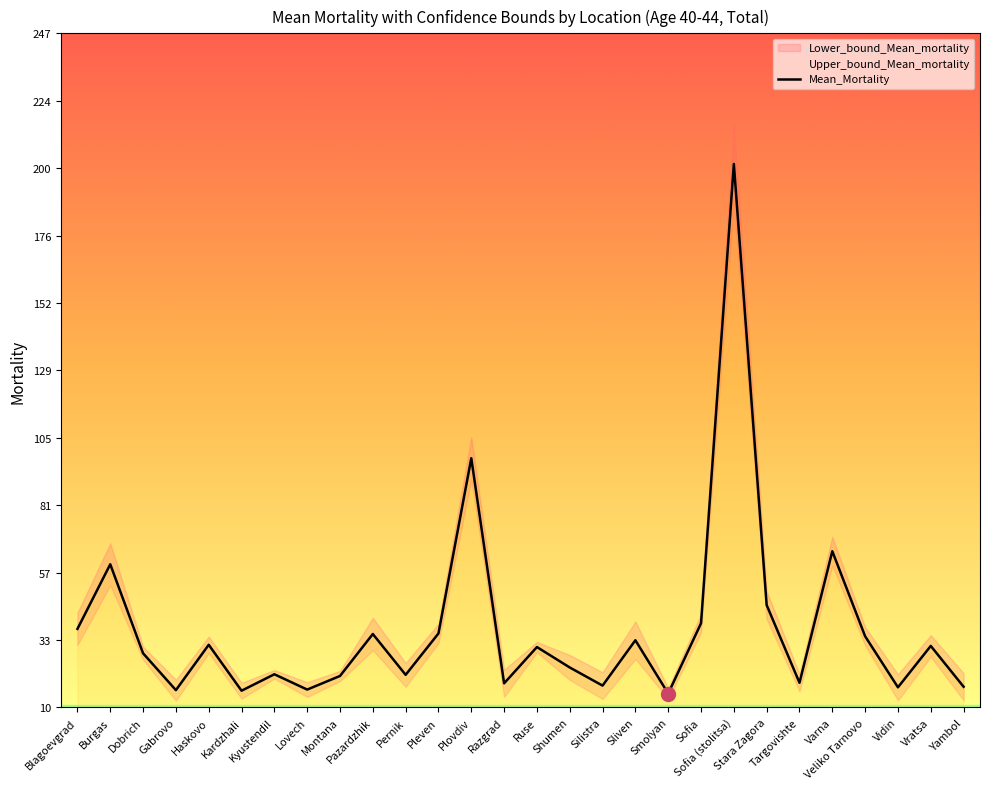

Which label corresponds to the smallest value in the chart?

Smolyan